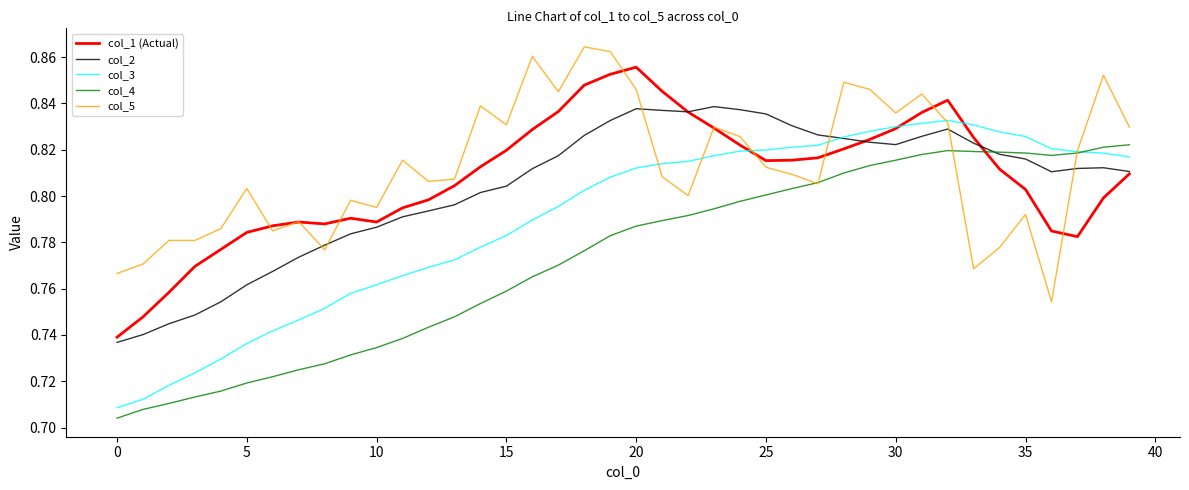

At how many categories does at least one series exceed 0?

40